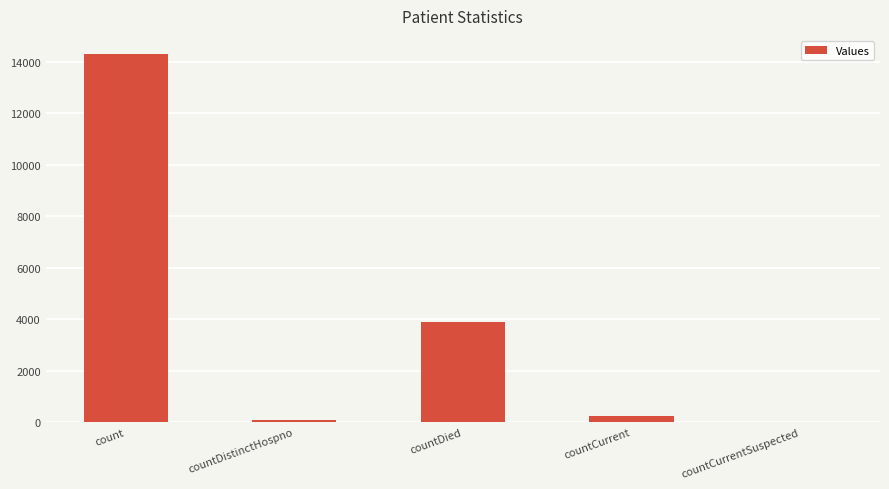

How many categories are shown in the chart?

5